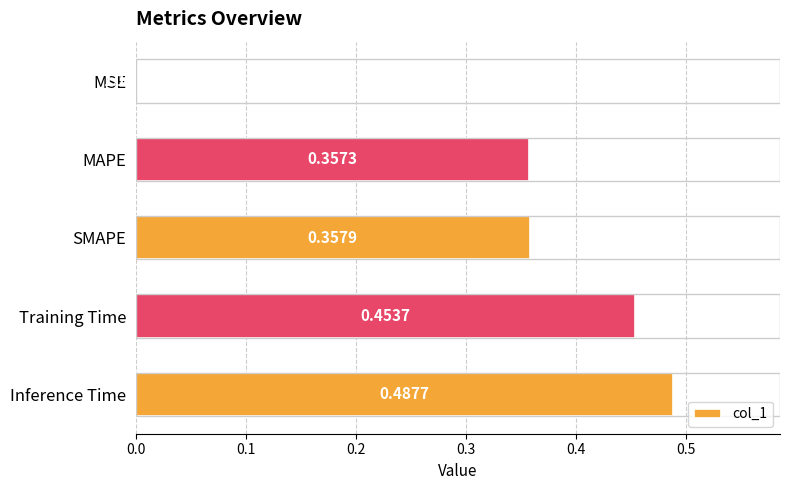

What is the change in value from SMAPE to Inference Time?

+0.1